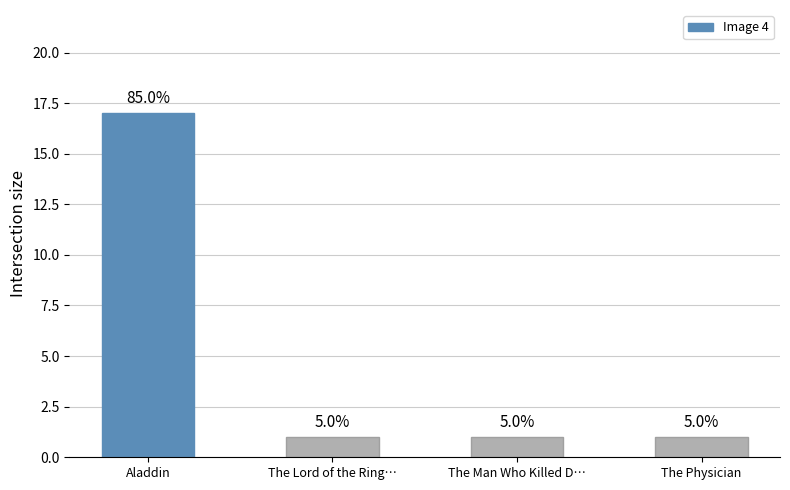

What is the maximum value shown in the chart?

17